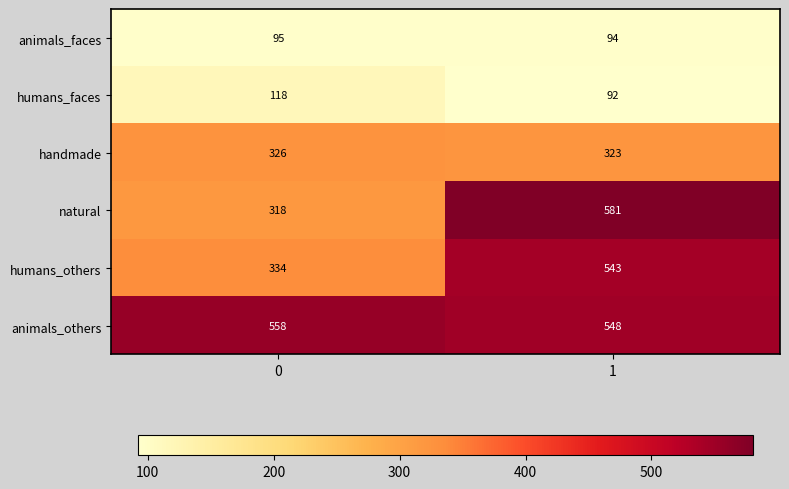

What is the minimum value for animals_others?

548